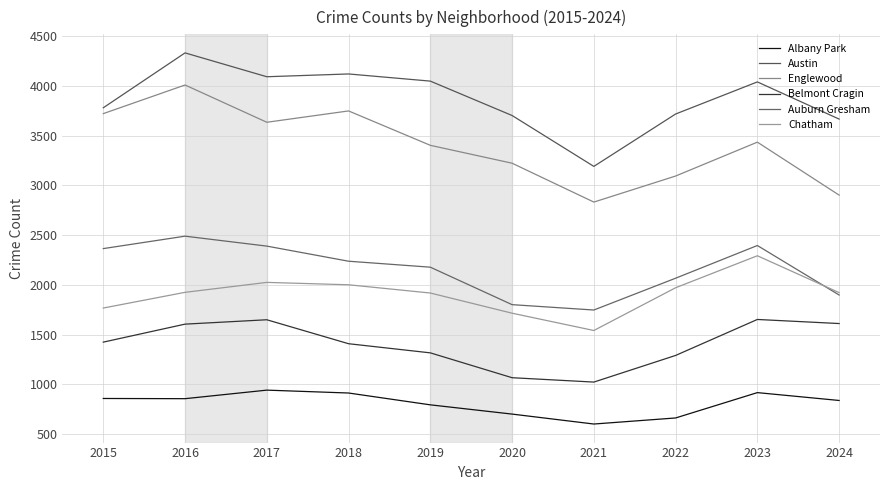

Where is Austin nearest to the value 3763?

2015